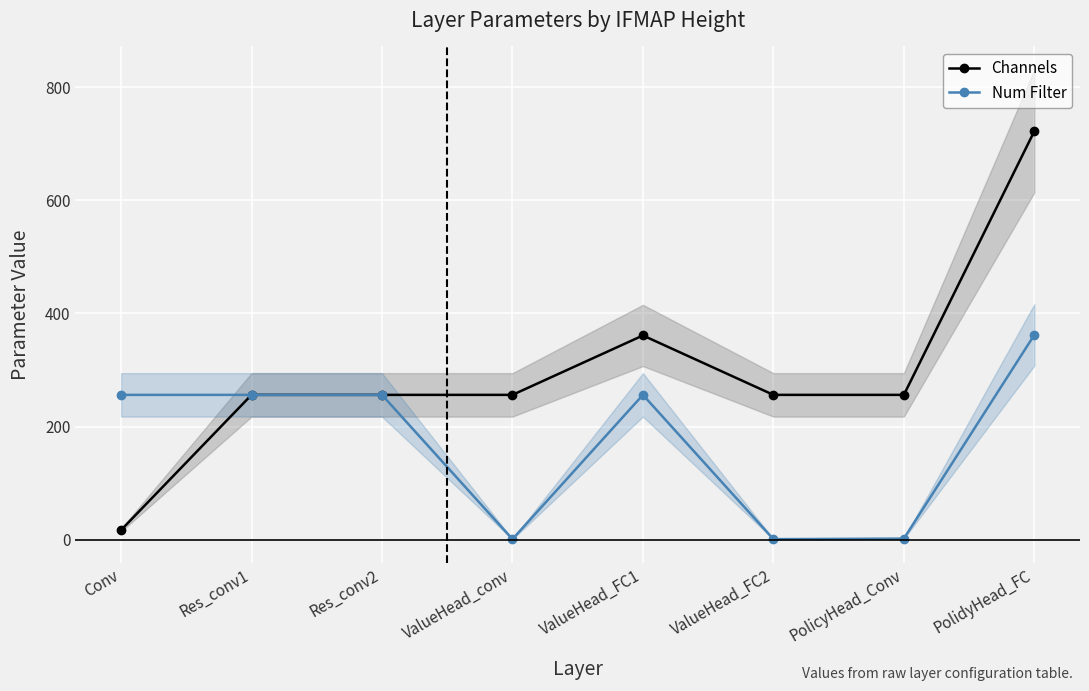

At which label does Num Filter first exceed 256?

PolidyHead_FC